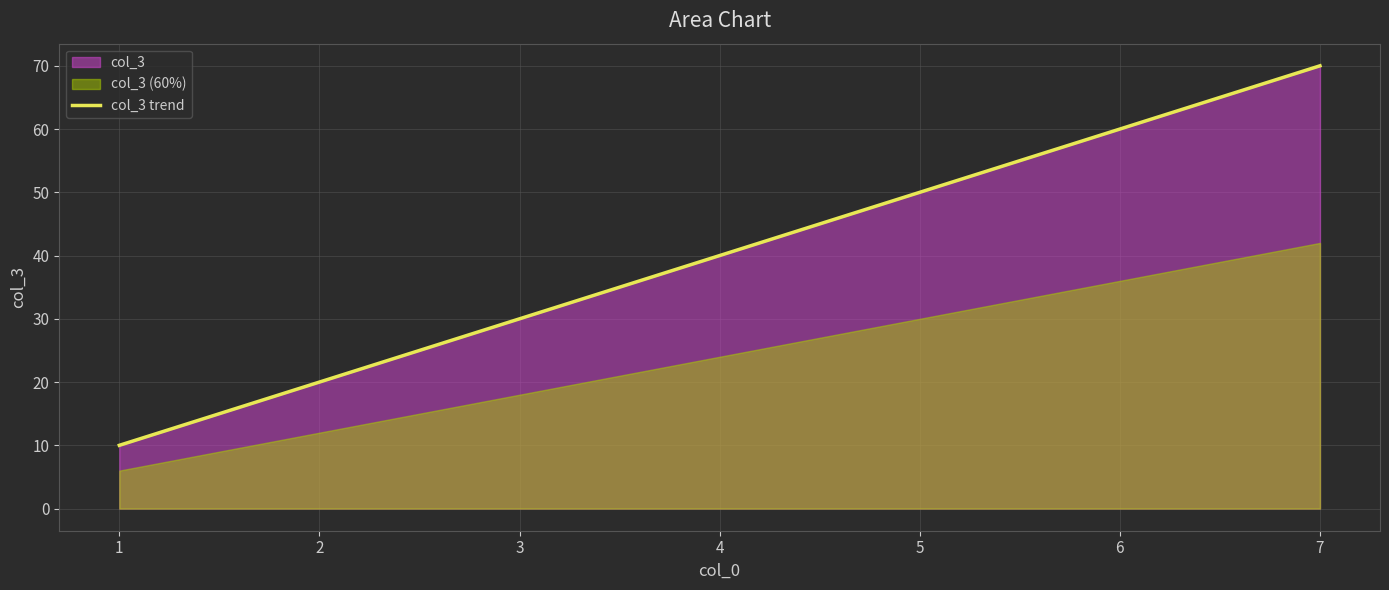

What is the value of the 6th point from the left?

60